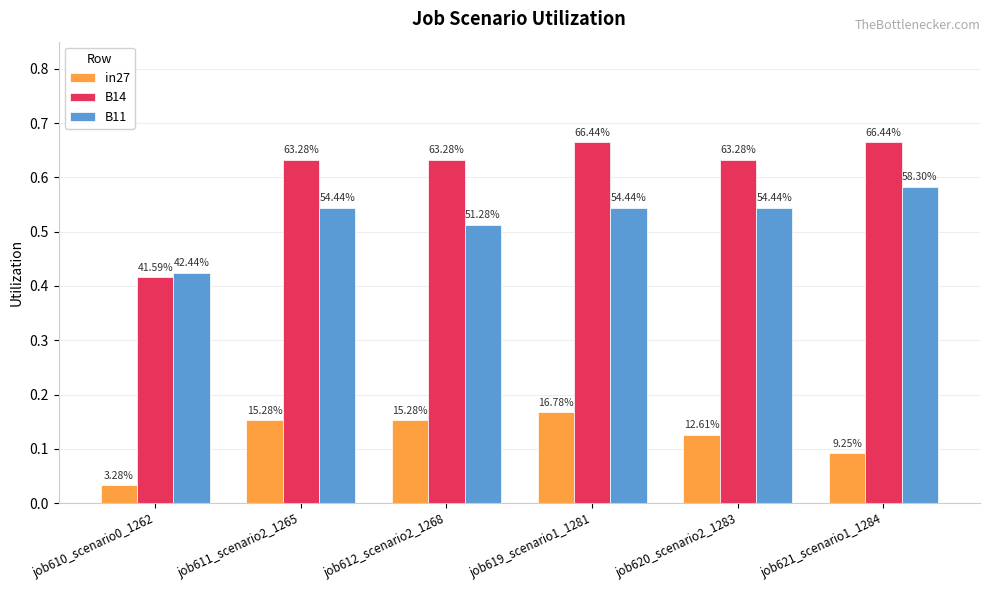

At which category is the sum across all series the highest?

job619_scenario1_1281